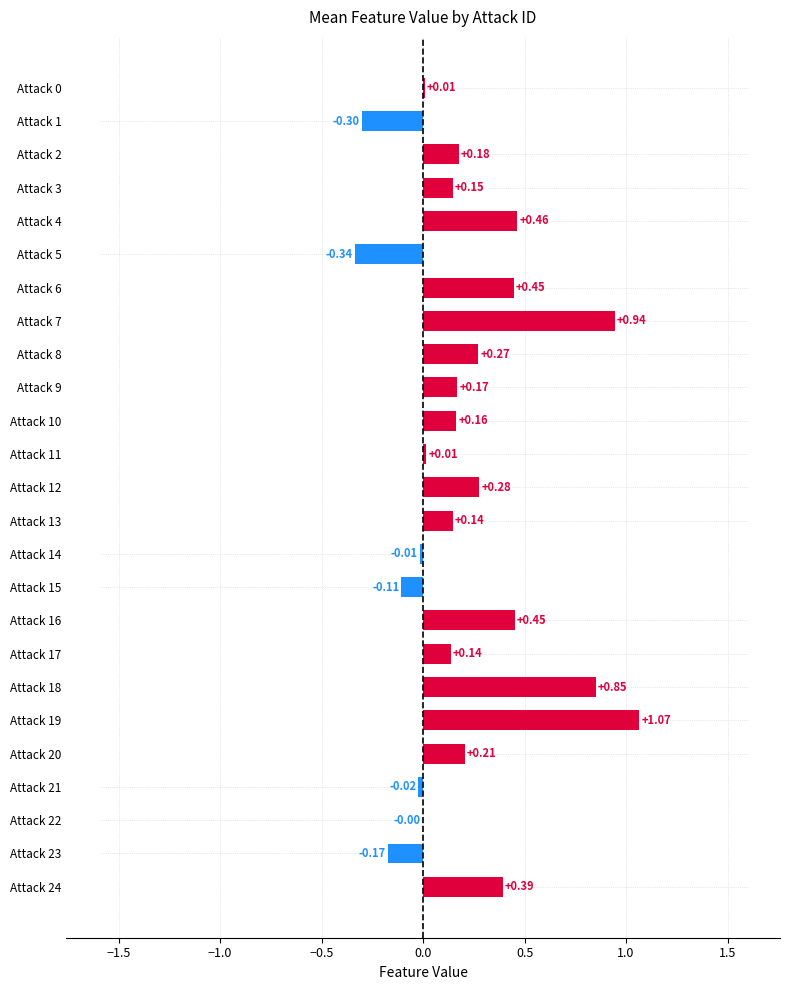

Which has a higher value, Attack 10 or Attack 20?

Attack 20